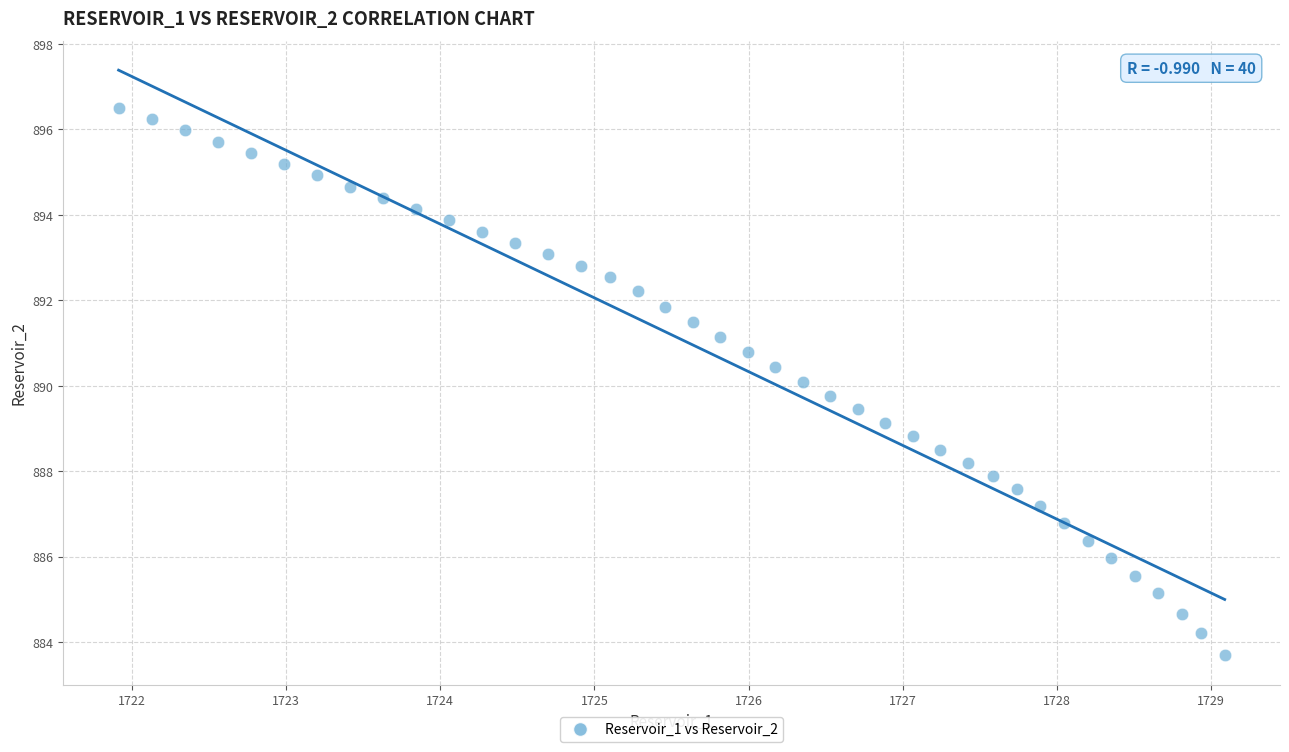

What is the range of X values (max minus min)?

7.2